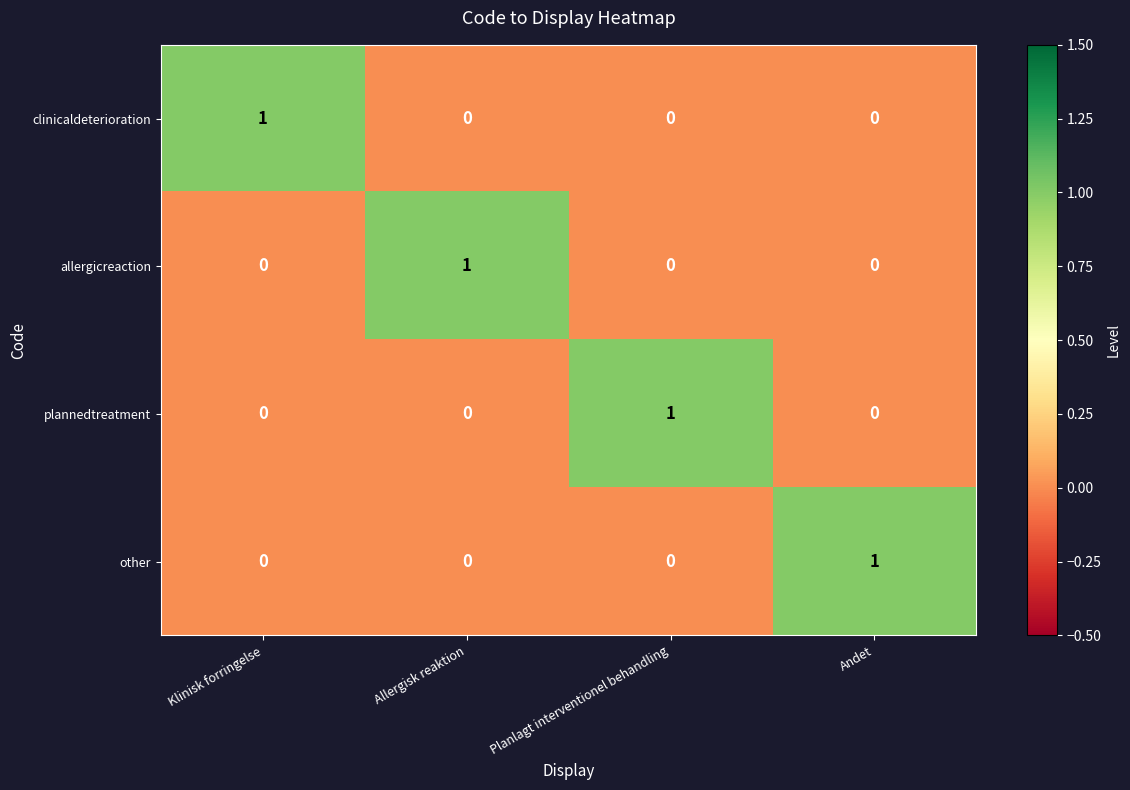

How many clinicaldeterioration values are between 0 and 1?

4